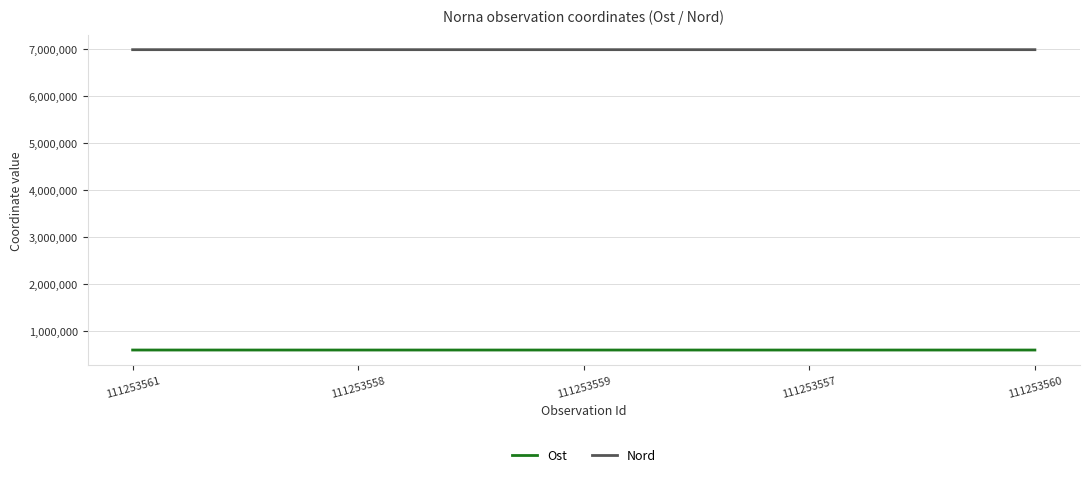

Rank the series by their average value, from highest to lowest.

Nord, Ost